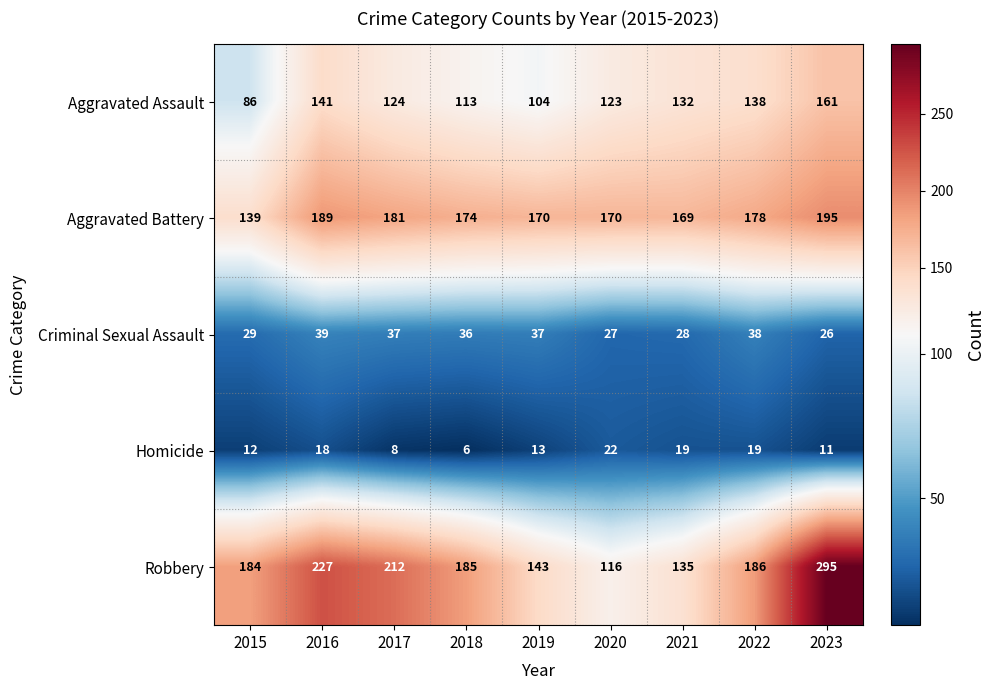

At which label does Aggravated Assault first exceed 124?

2016